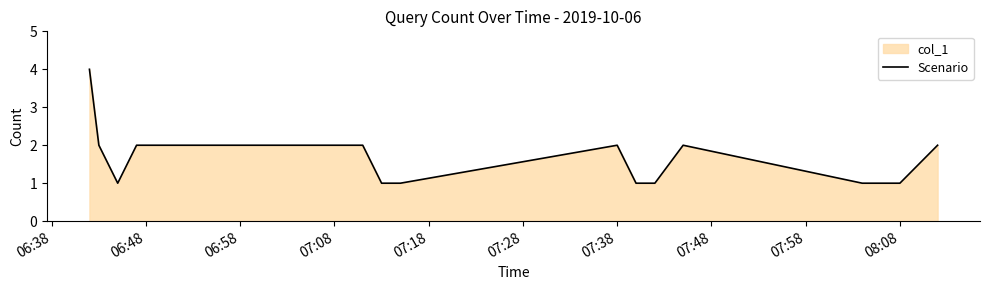

The chart shows a value of 2 at 06:48. True or false?

True